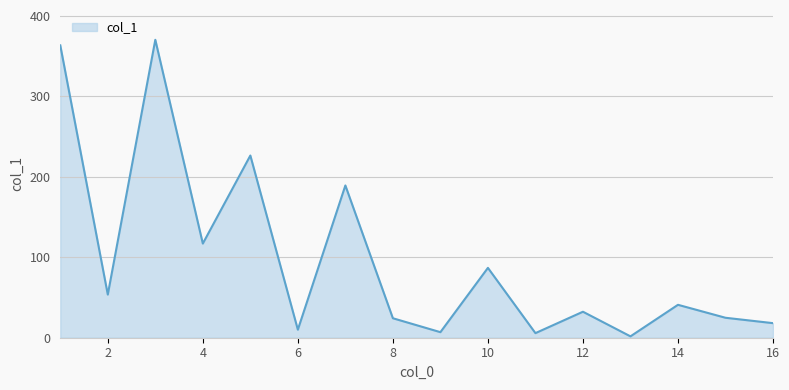

What is the greatest value displayed?

370.2